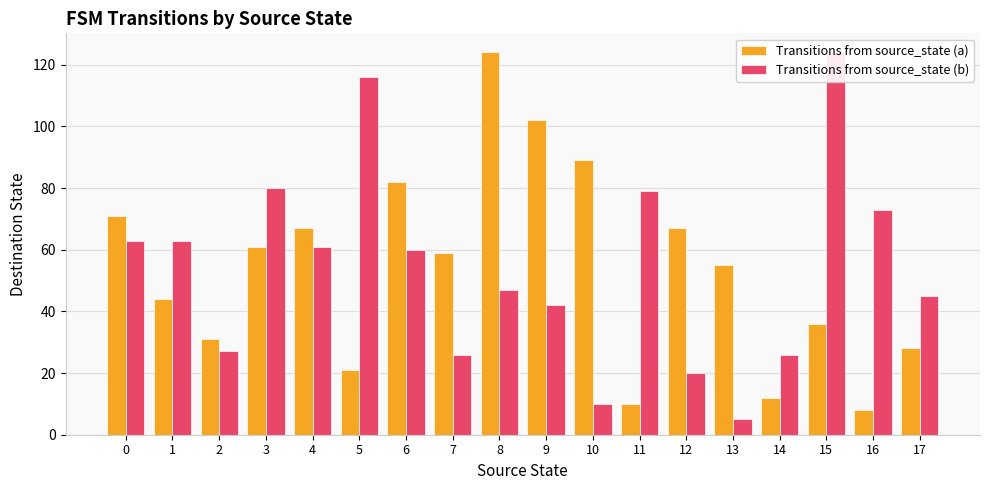

Reading left to right, what are all the values shown in this chart?

Transitions from source_state (a): 71	44	31	61	67	21	82	59	124	102	89	10	67	55	12	36	8	28
Transitions from source_state (b): 63	63	27	80	61	116	60	26	47	42	10	79	20	5	26	124	73	45